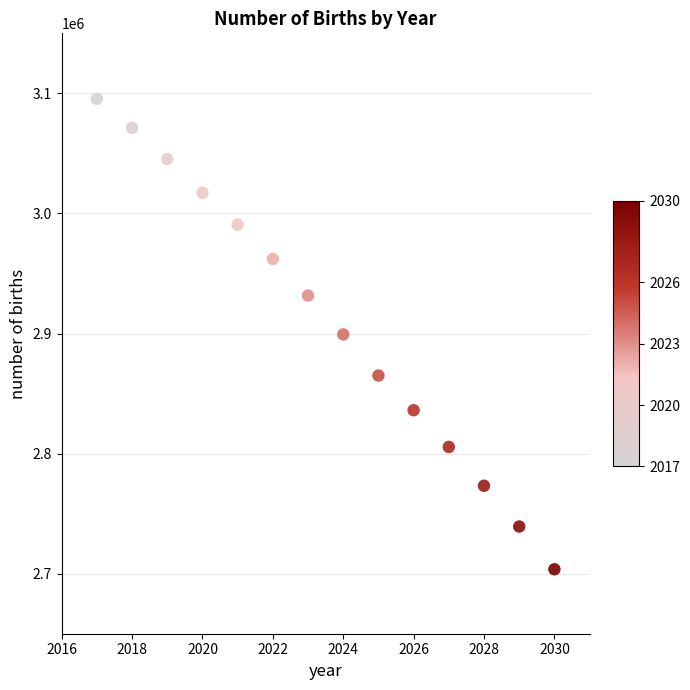

What is the range of X values (max minus min)?

13